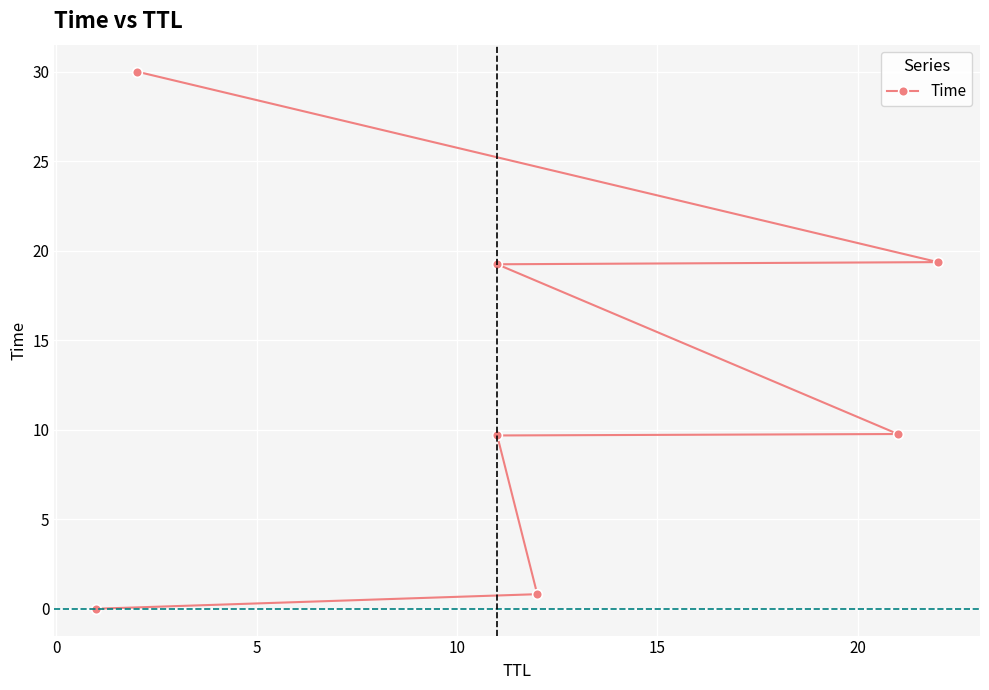

Is it true that the value at 20 is 19.4?

True